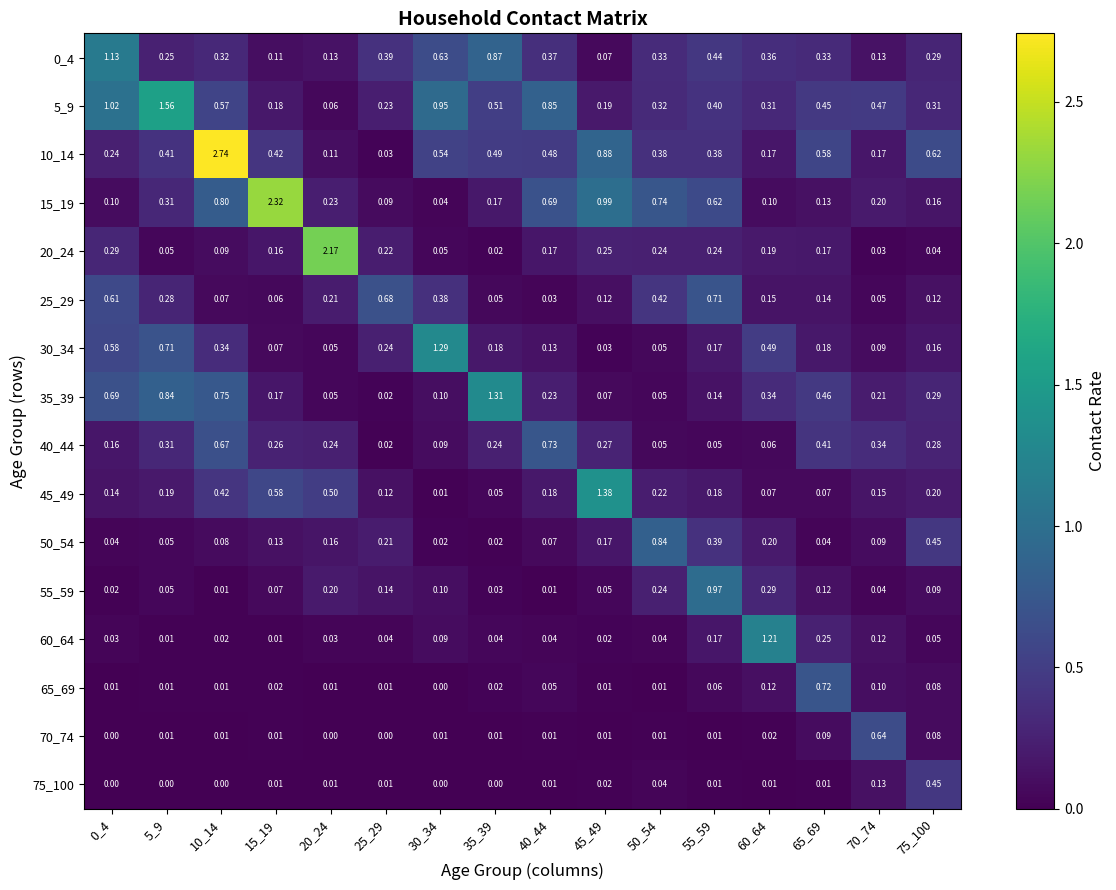

Between 70_74 and 65_69, which is larger?

65_69